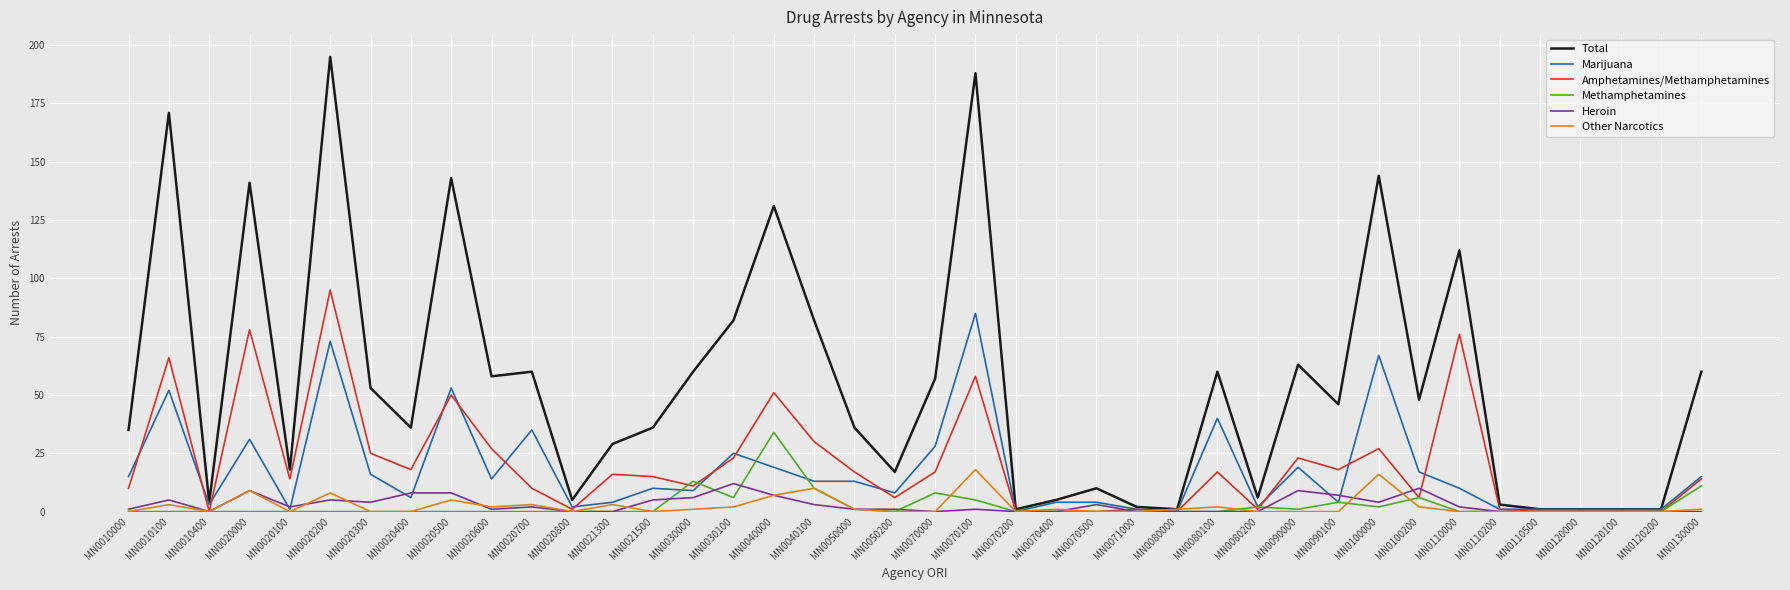

Is the value of Total at MN0070400 greater than the value of Heroin at MN0020400?

No